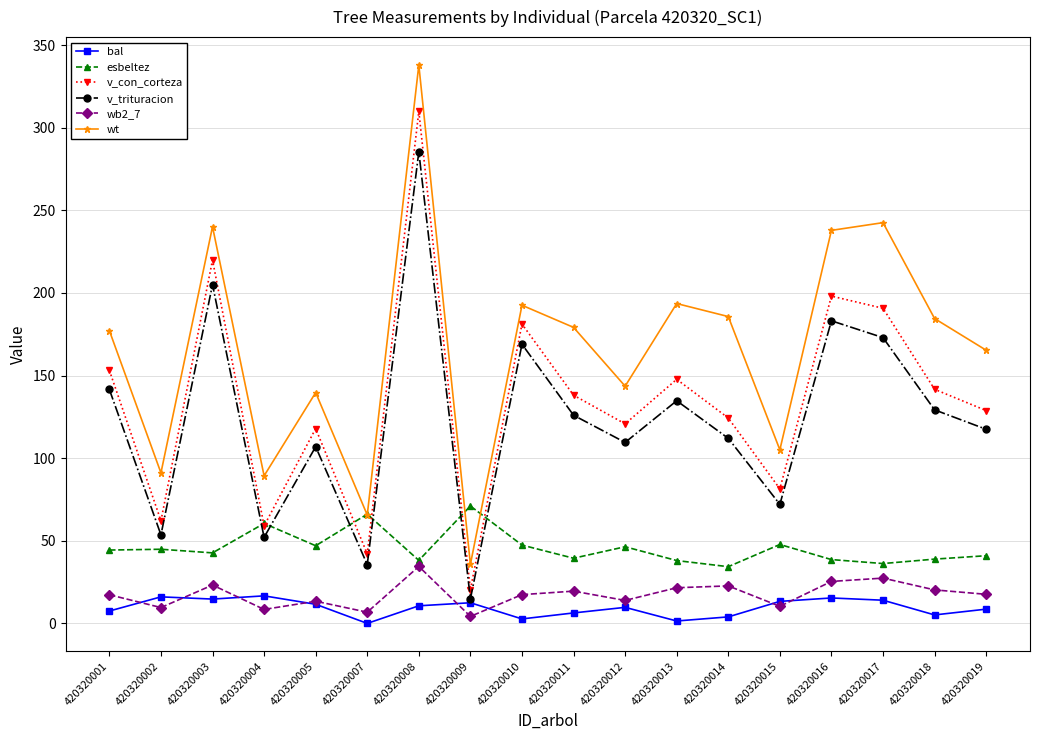

The value of wt at 420320019 is 79.0. True or false?

False